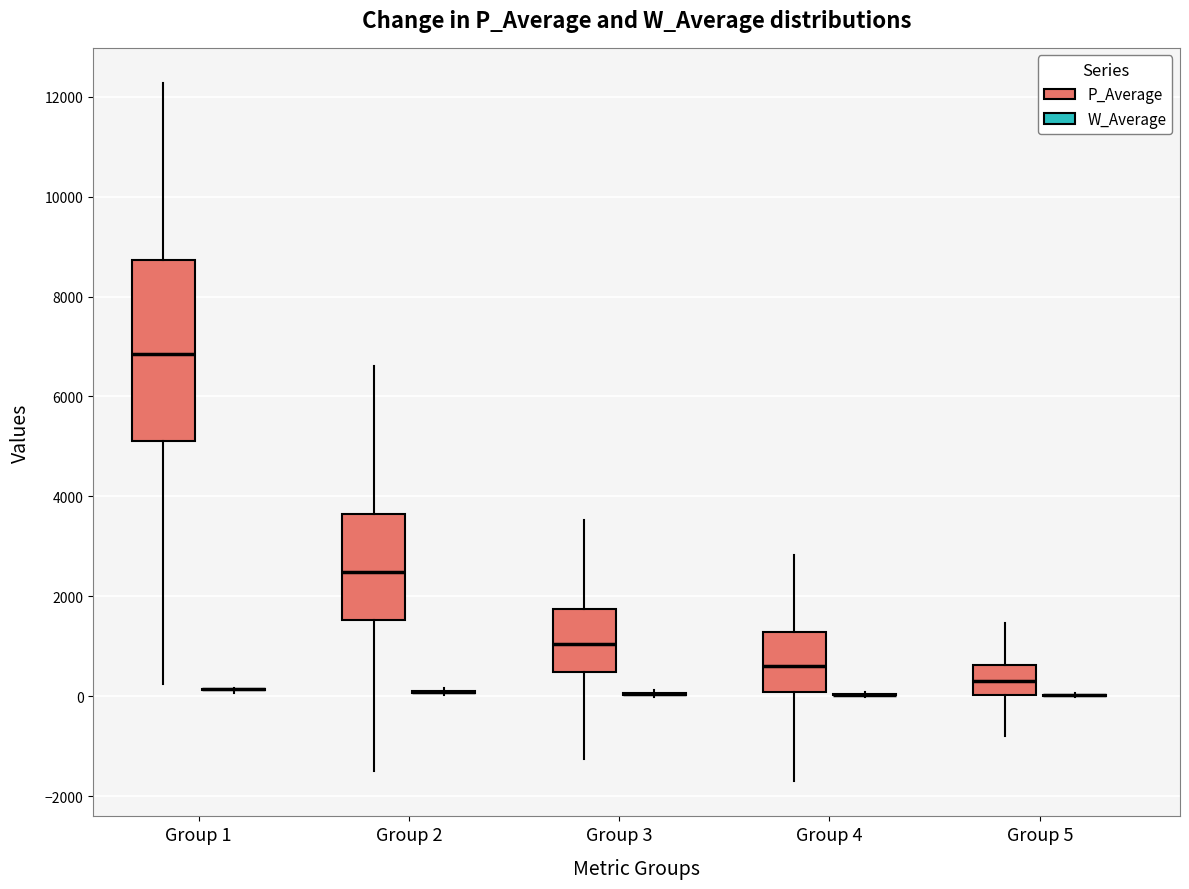

Comparing the boxes themselves (not the whiskers), which one is the tallest?

Group 1 (P_Average)